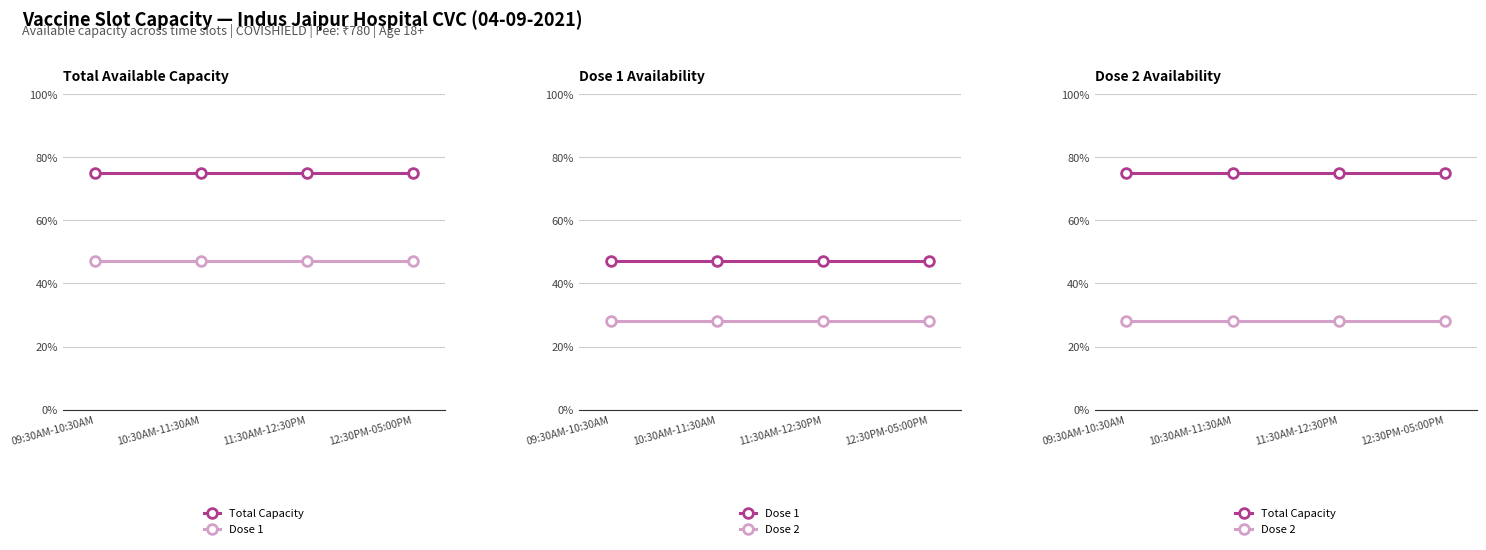

What position from the right is 11:30AM-12:30PM?

2